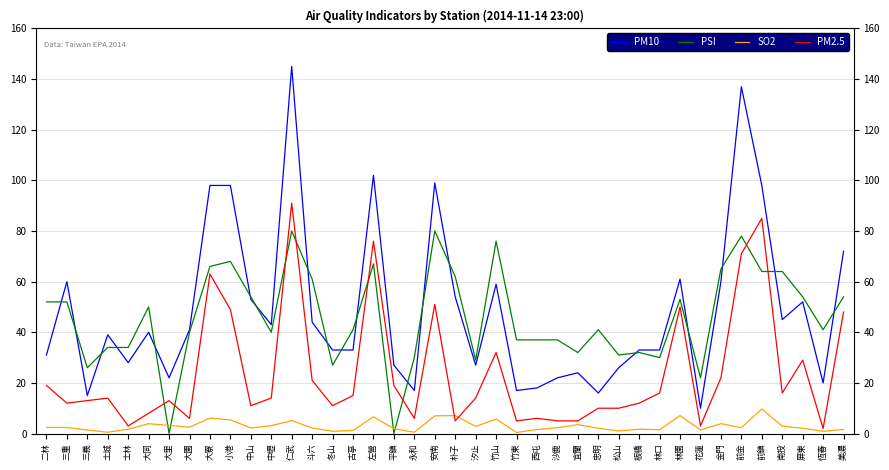

The value of PM10 at 大里 is 31.4. True or false?

False